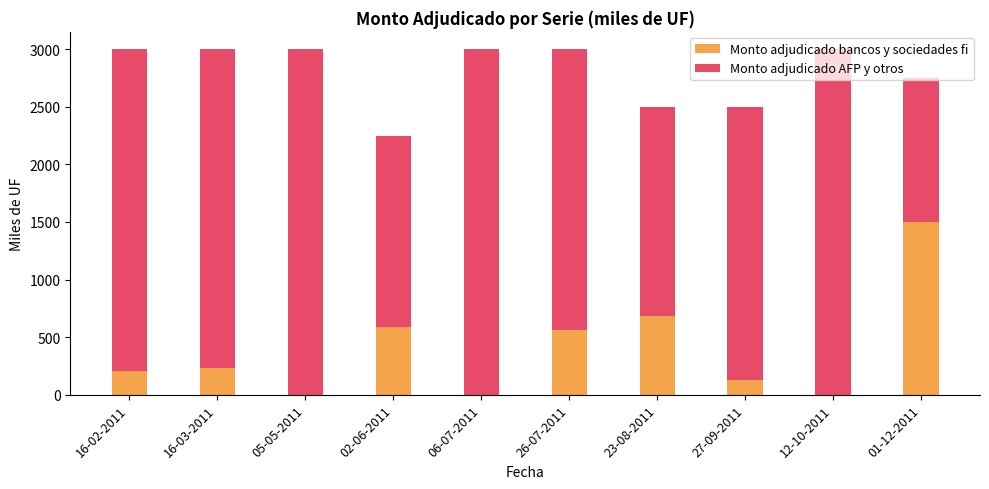

The Monto adjudicado bancos y sociedades fi series shows 130 at 27-09-2011. True or false?

True